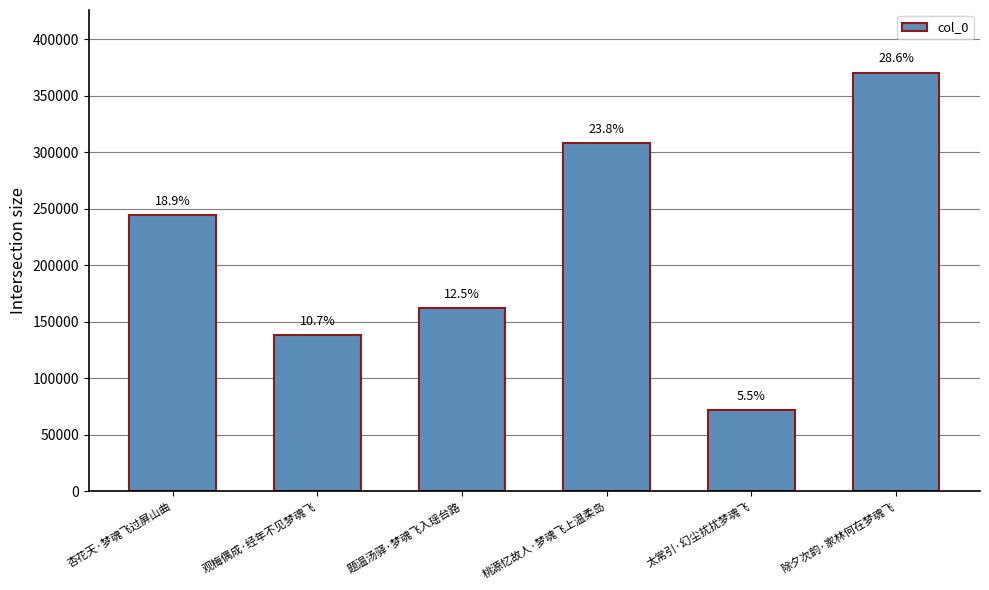

Does the chart contain stacked bars?

No